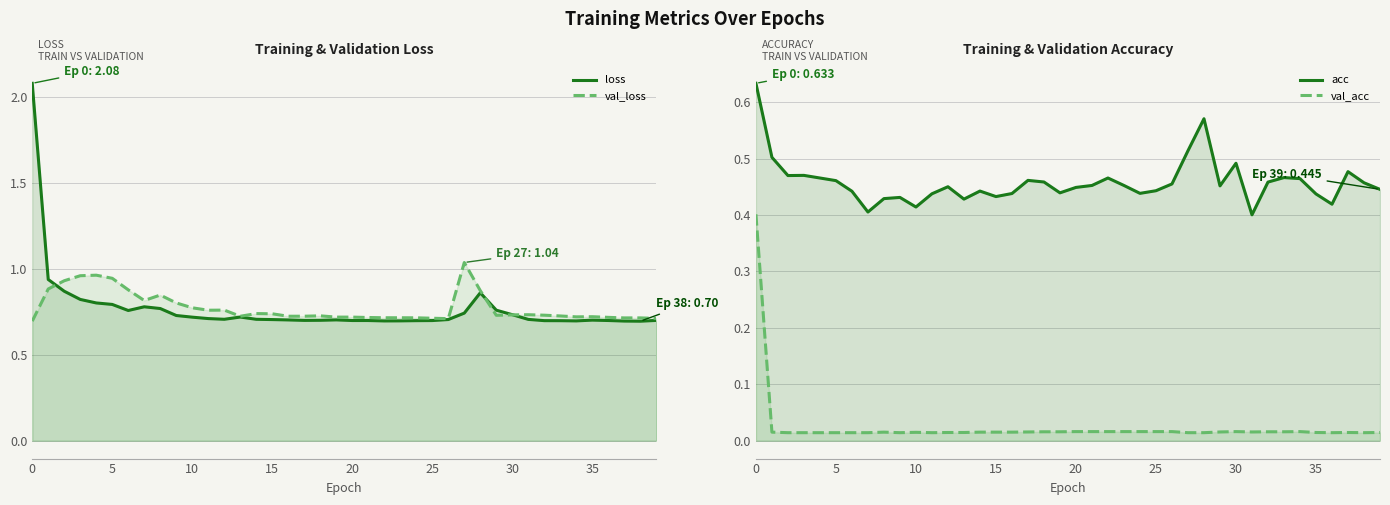

What is the label of the 16th point from the right?

24